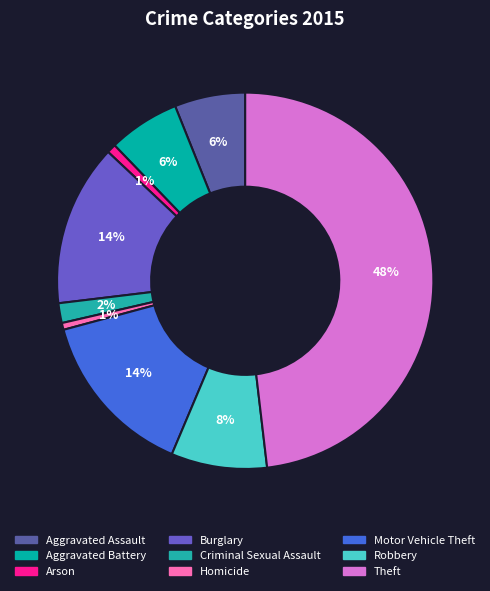

Count the number of slices in the pie.

9